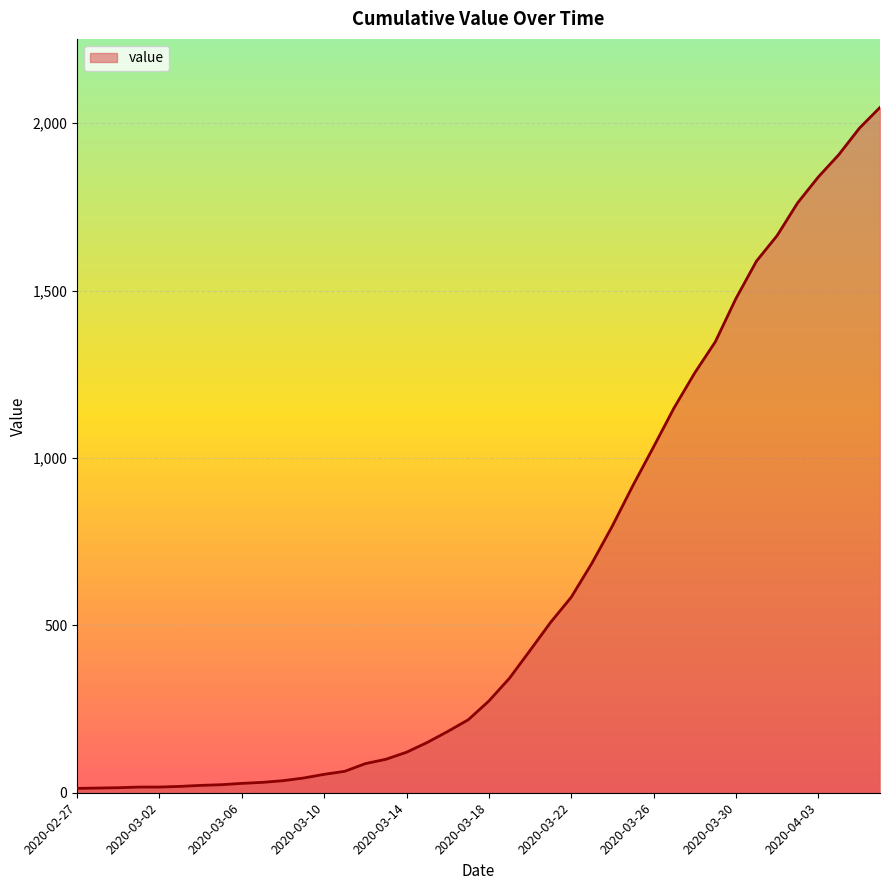

What is the greatest value displayed?

2047